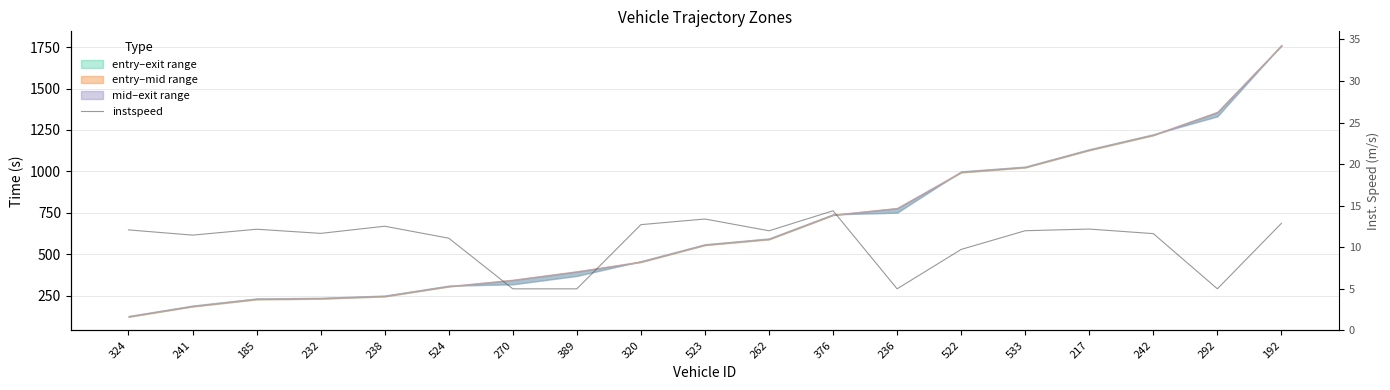

What is the label of the 15th point from the right?

238